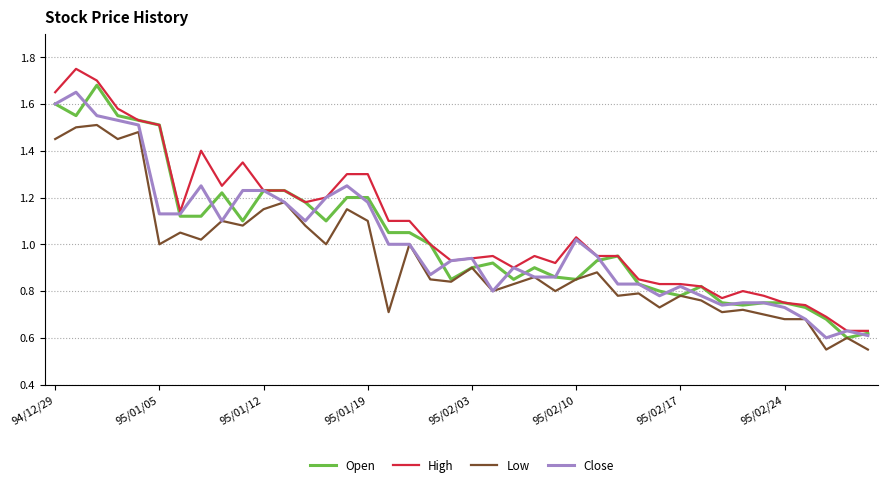

What are all the series names shown in the legend?

Open, High, Low, Close